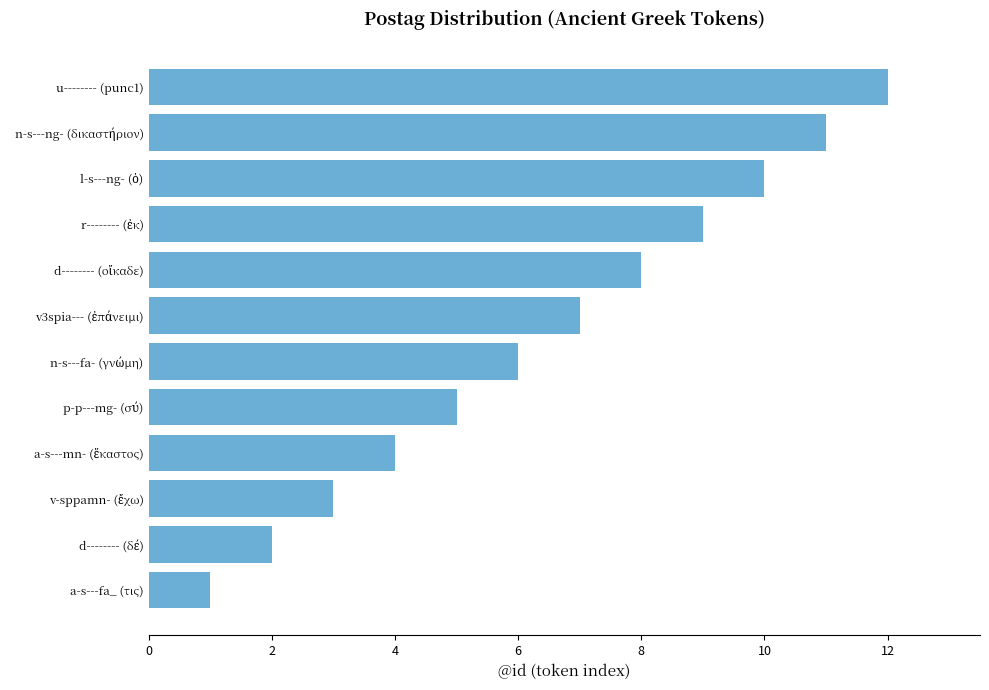

What is the difference between the maximum and minimum values?

11